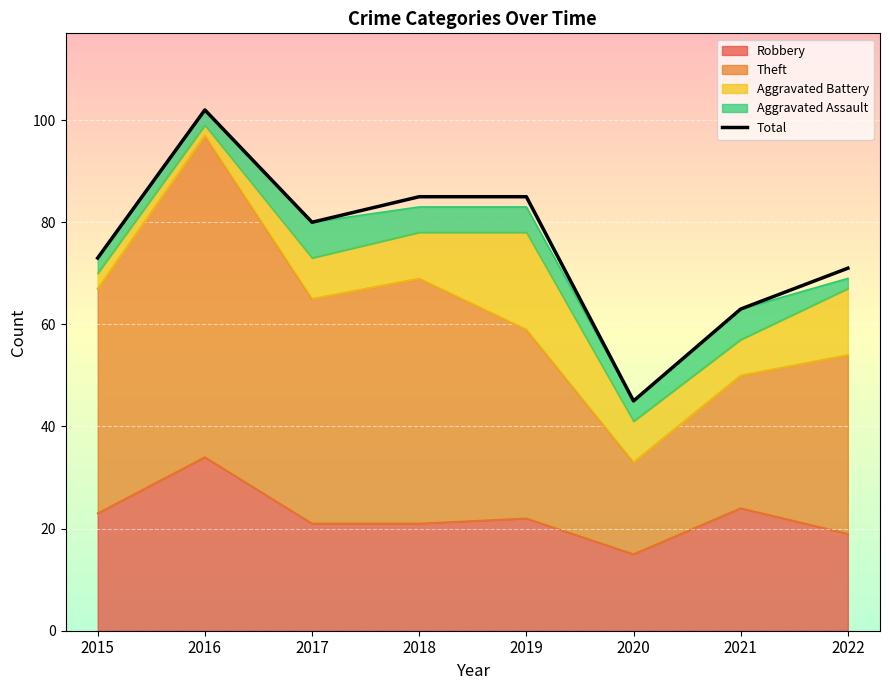

Which category has the highest value across all series?

2016